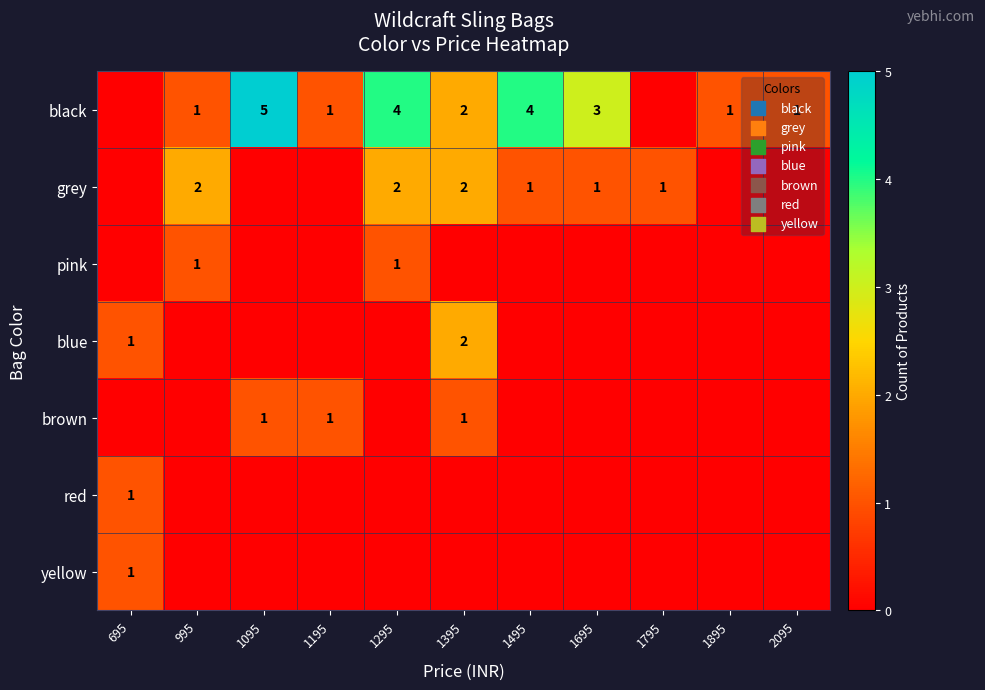

Is it true that grey equals 2 at 995?

True